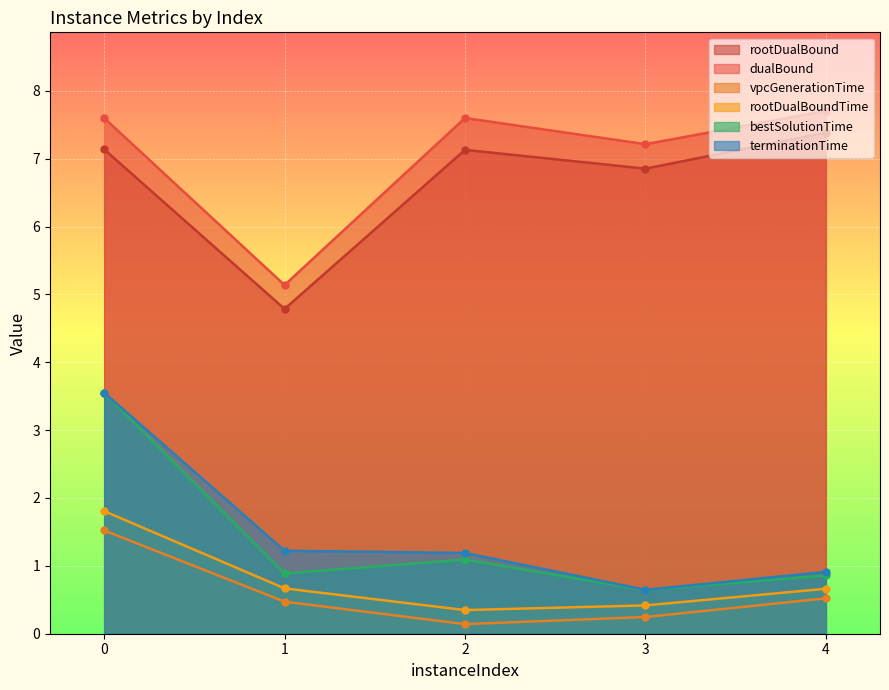

Reading left to right, transcribe all the data shown in this chart.

rootDualBound: 0=7.1	1=4.8	2=7.1	3=6.9	4=7.4
dualBound: 0=7.6	1=5.1	2=7.6	3=7.2	4=7.7
vpcGenerationTime: 0=1.5	1=0.5	2=0.1	3=0.2	4=0.5
rootDualBoundTime: 0=1.8	1=0.7	2=0.3	3=0.4	4=0.7
bestSolutionTime: 0=3.6	1=0.9	2=1.1	3=0.6	4=0.9
terminationTime: 0=3.6	1=1.2	2=1.2	3=0.6	4=0.9